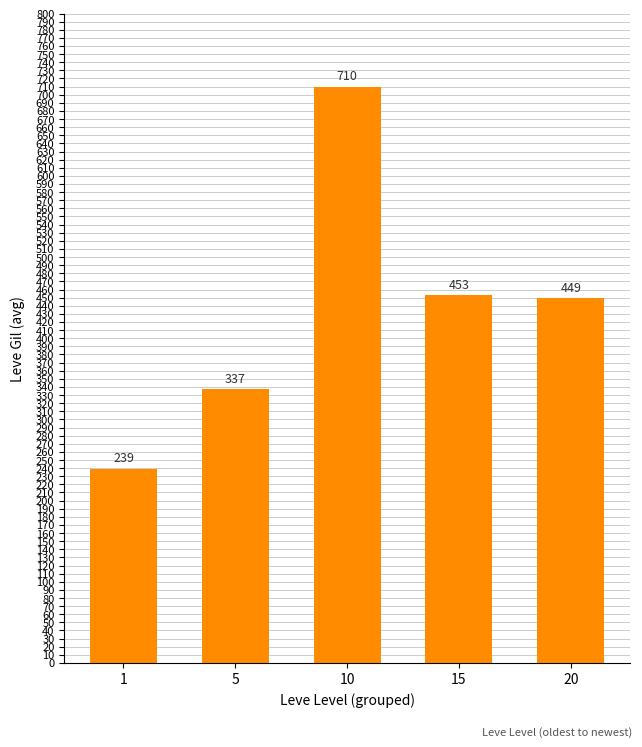

What is the maximum value shown in the chart?

710